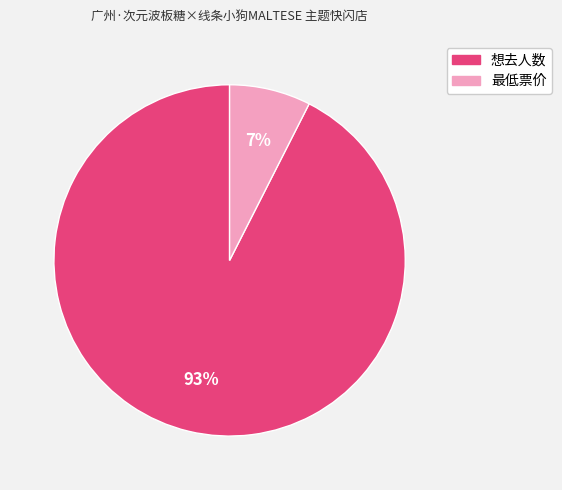

What percentage is the 想去人数 slice, to the nearest percent?

93%